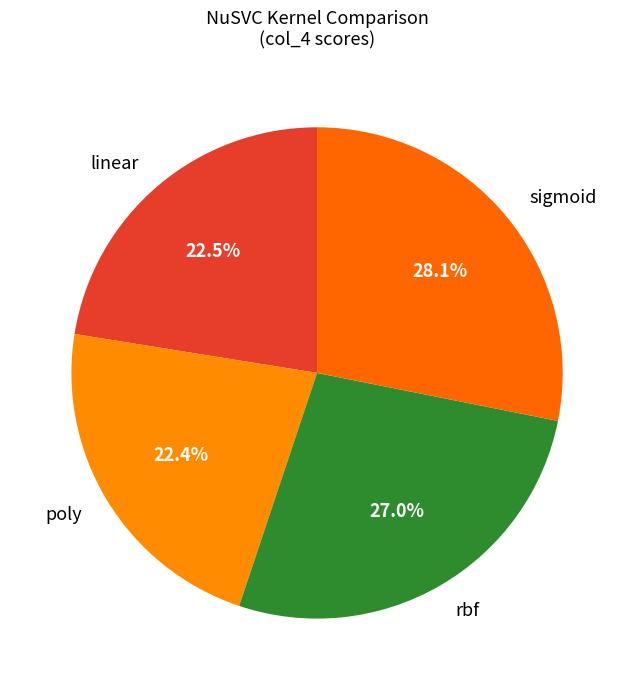

True or false: sigmoid accounts for 28% of the total.

True